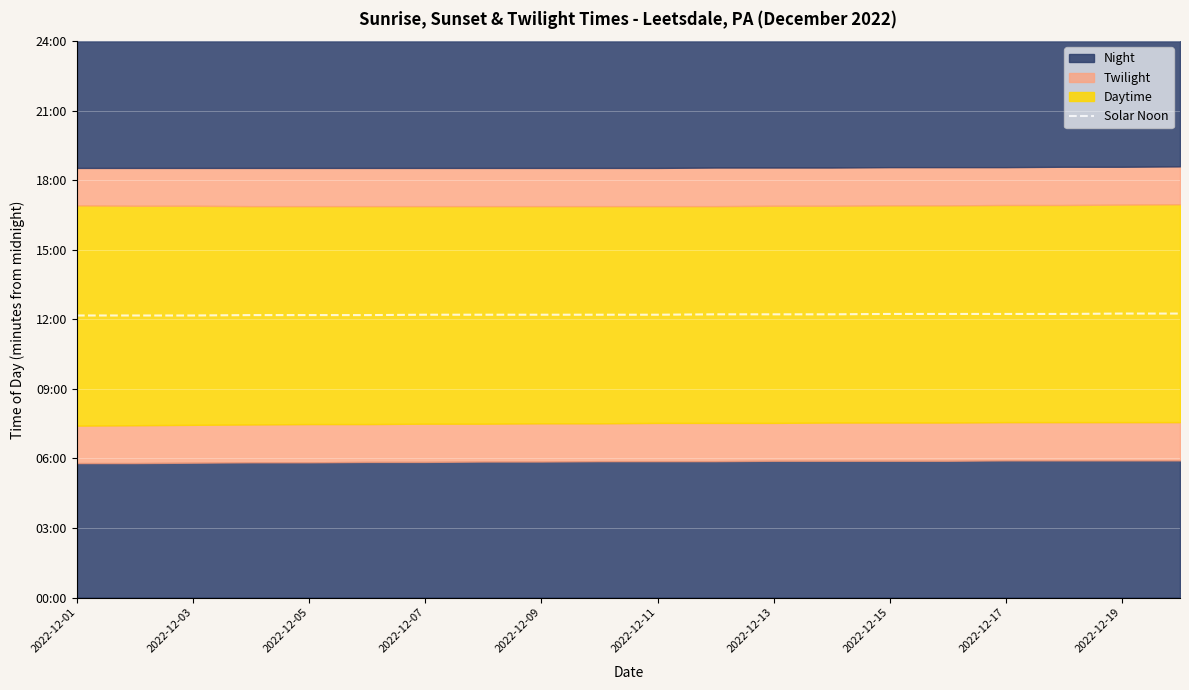

Reading left to right, list all the values displayed in this chart.

730	730	730	731	731	731	732	732	732	732	732	733	733	733	734	734	734	734	735	735